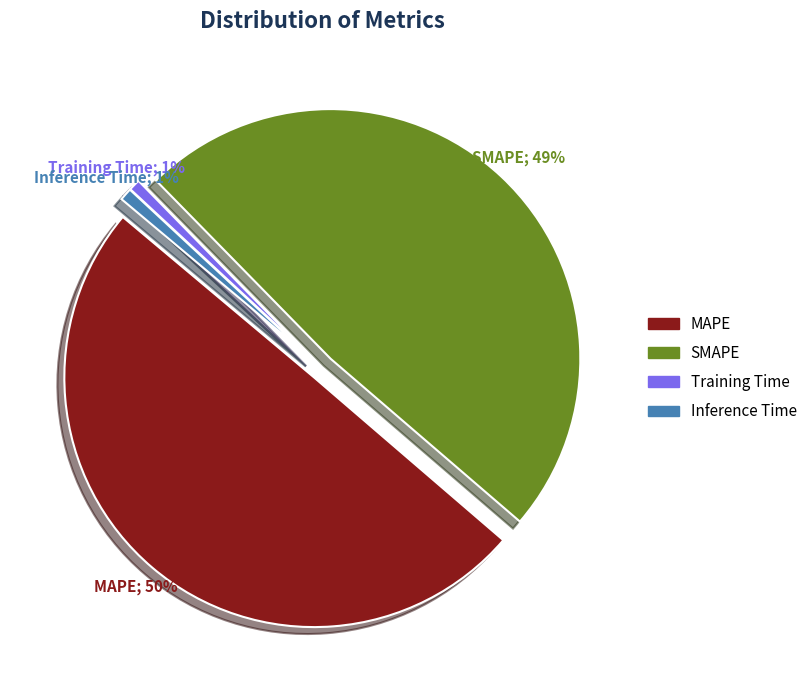

To the nearest percent, what is the difference between the SMAPE and Inference Time slice percentages?

48%